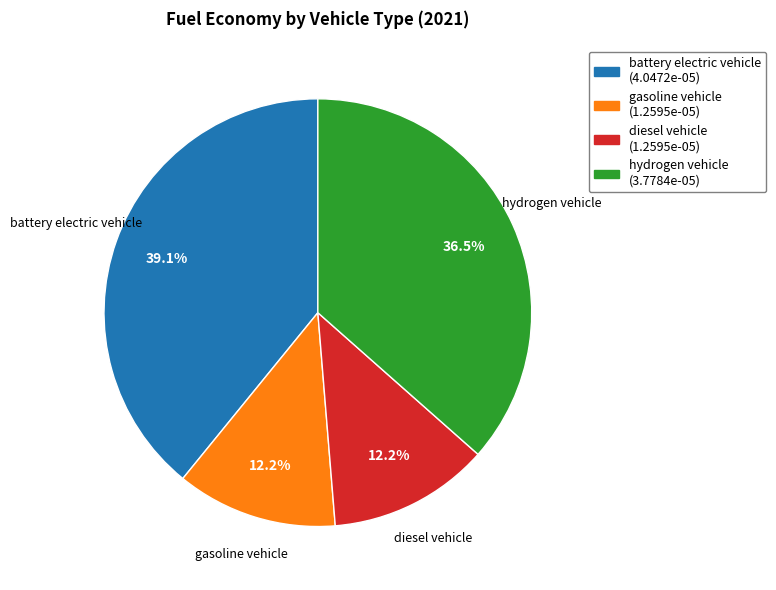

Does diesel vehicle represent more than half of the total?

No